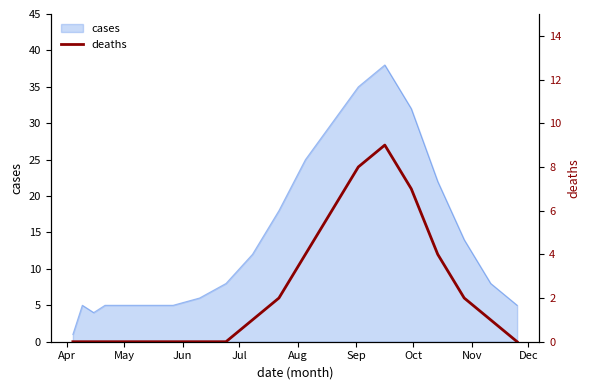

How many lines are shown in the chart?

1